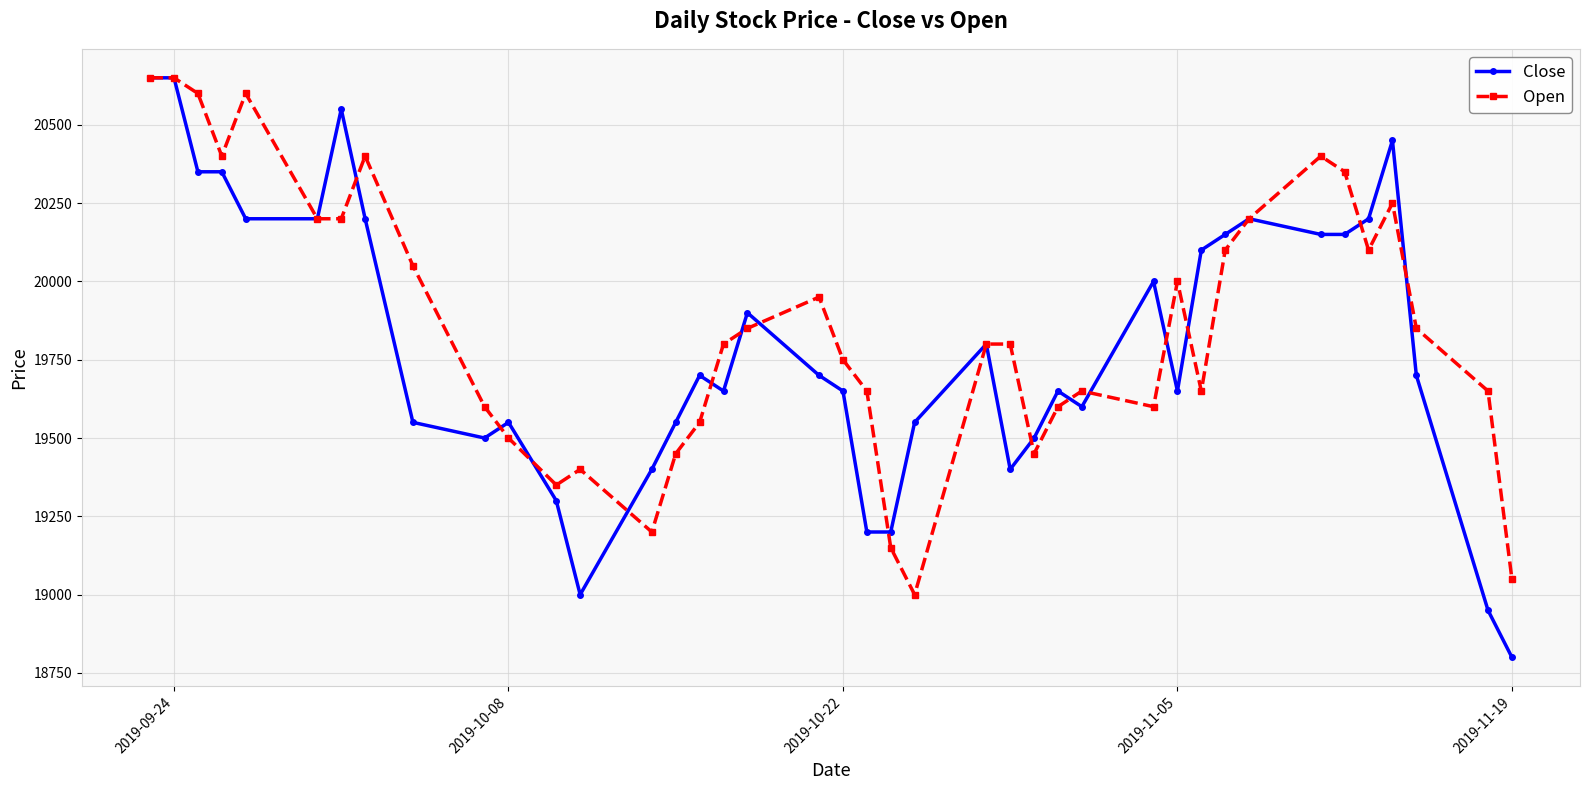

Does the chart display data point markers on the line(s)?

Yes